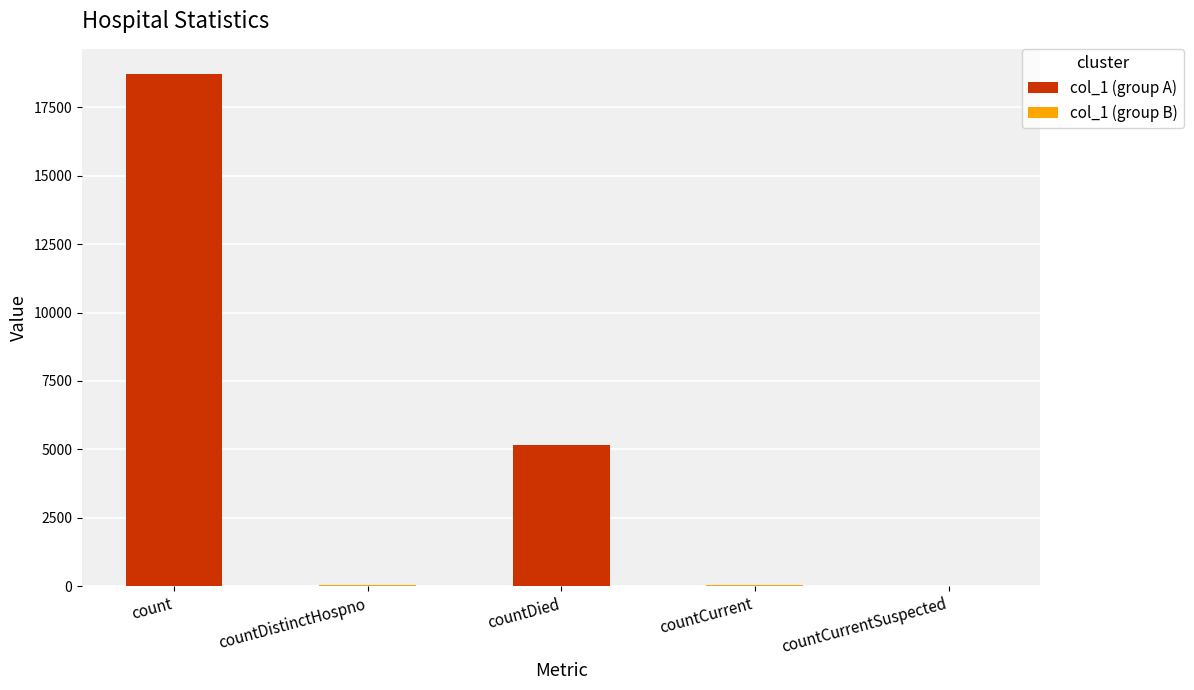

What is the difference between the maximum and minimum values in the col_1 (group A) series?

18698